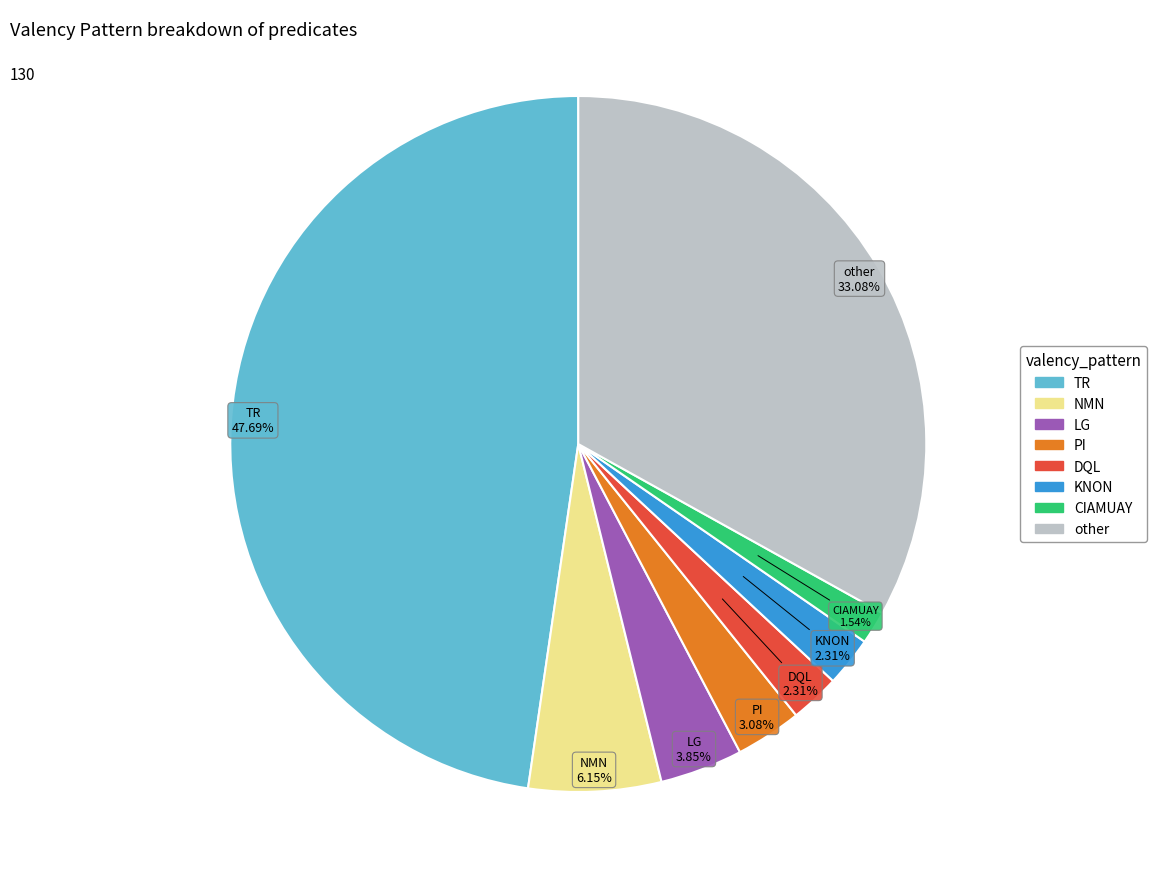

To the nearest percent, what portion does CIAMUAY represent?

2%